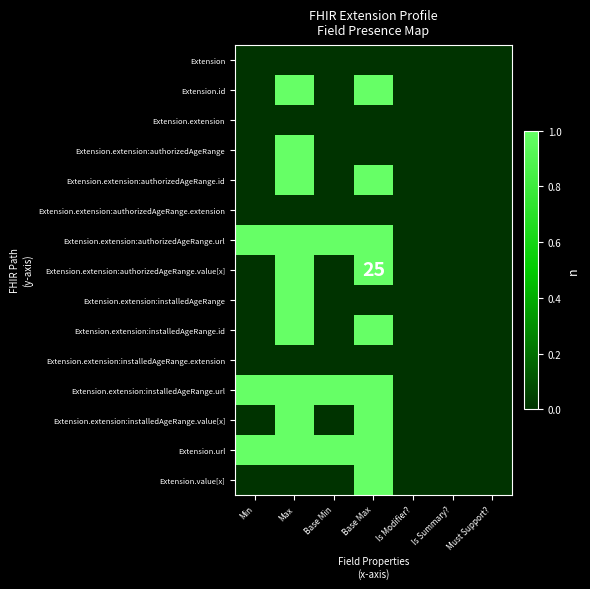

How many data points in Extension.extension:authorizedAgeRange.id are above 0?

2